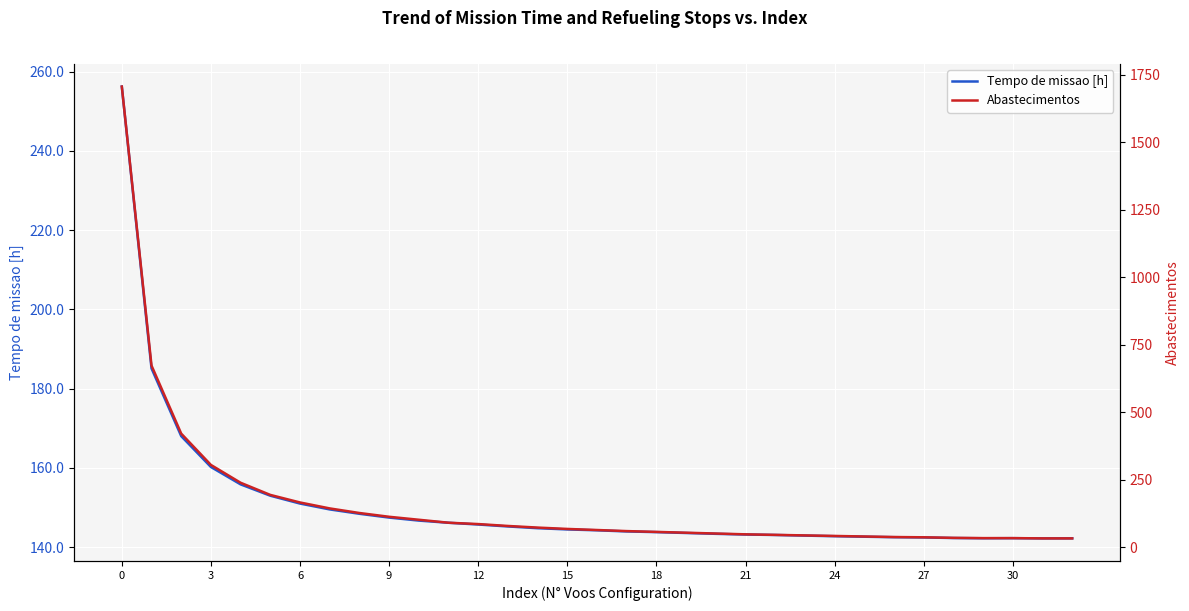

What is the value of the Abastecimentos point at the 26th from the left?

40.0